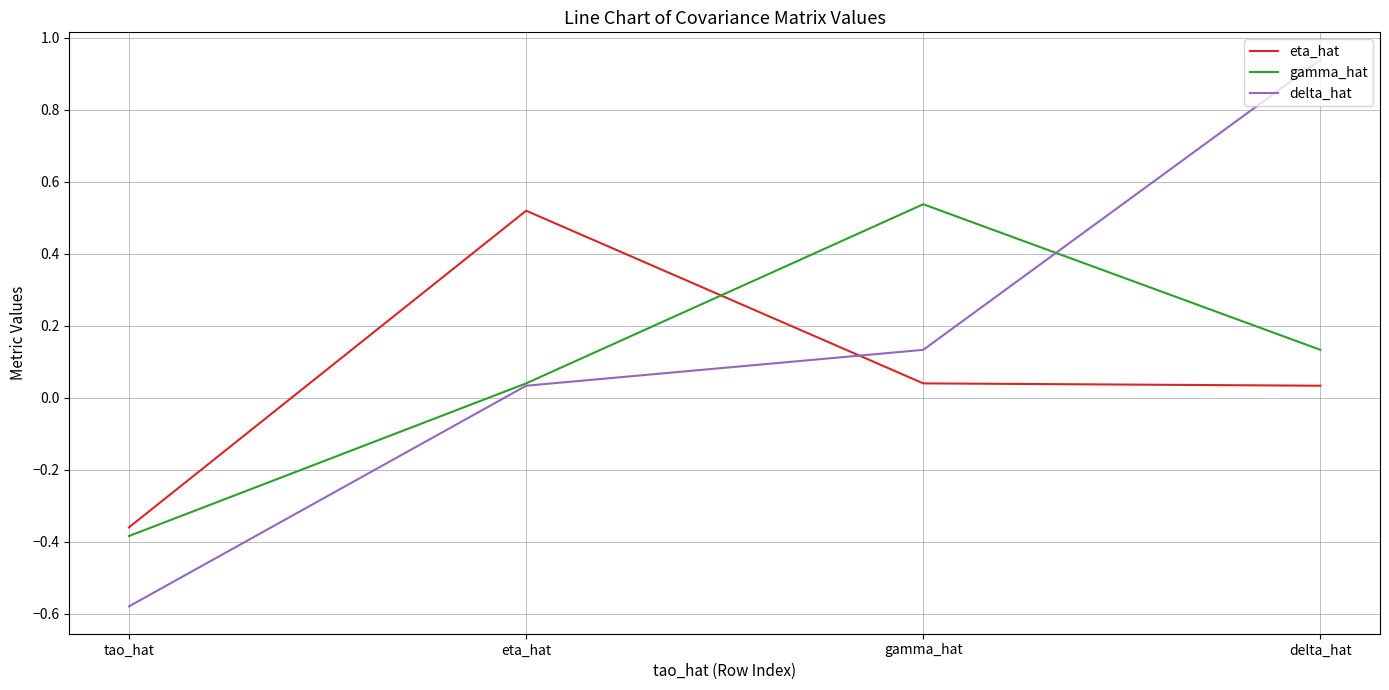

Which series has the largest range (max minus min)?

delta_hat